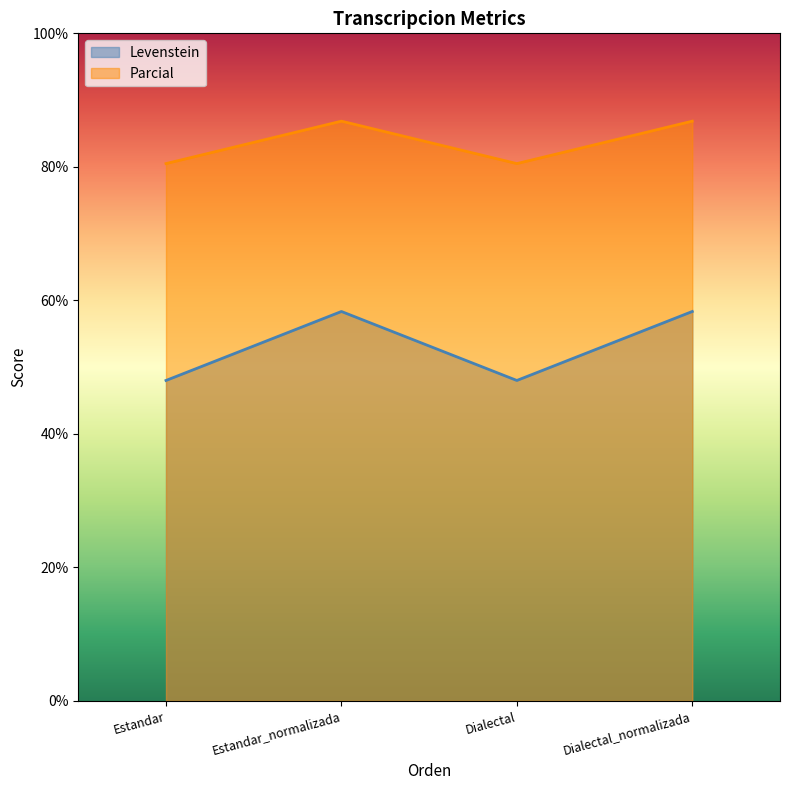

Which series has the largest total across all categories?

Parcial